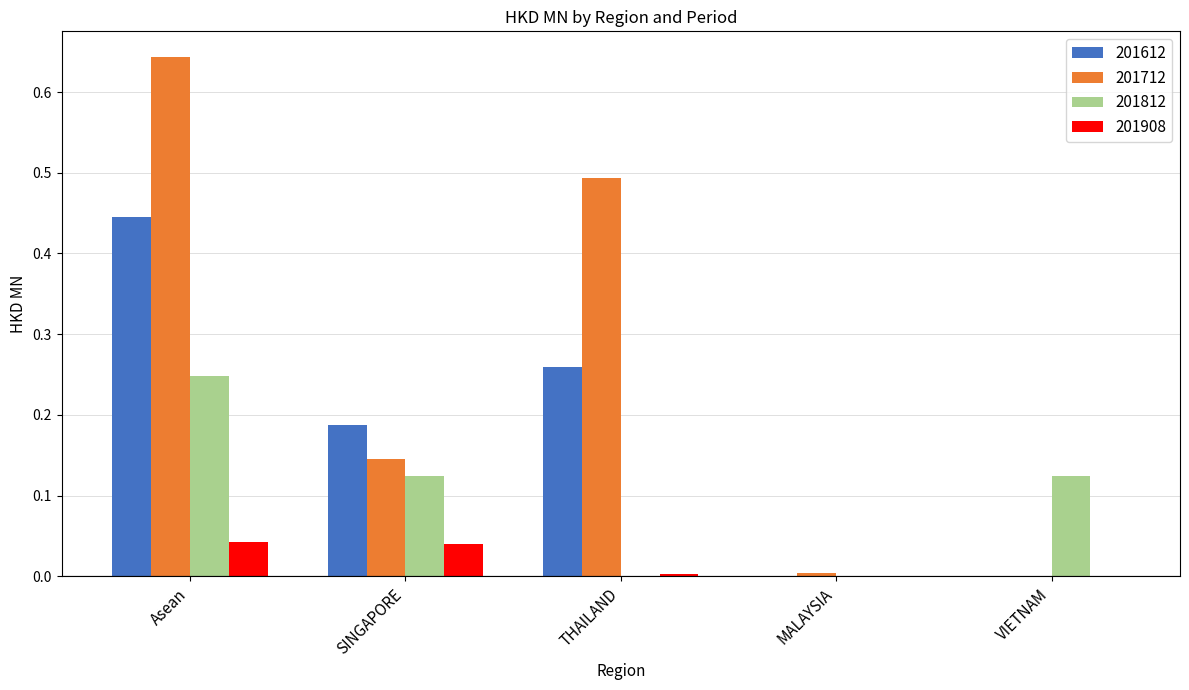

Does the chart contain stacked bars?

No